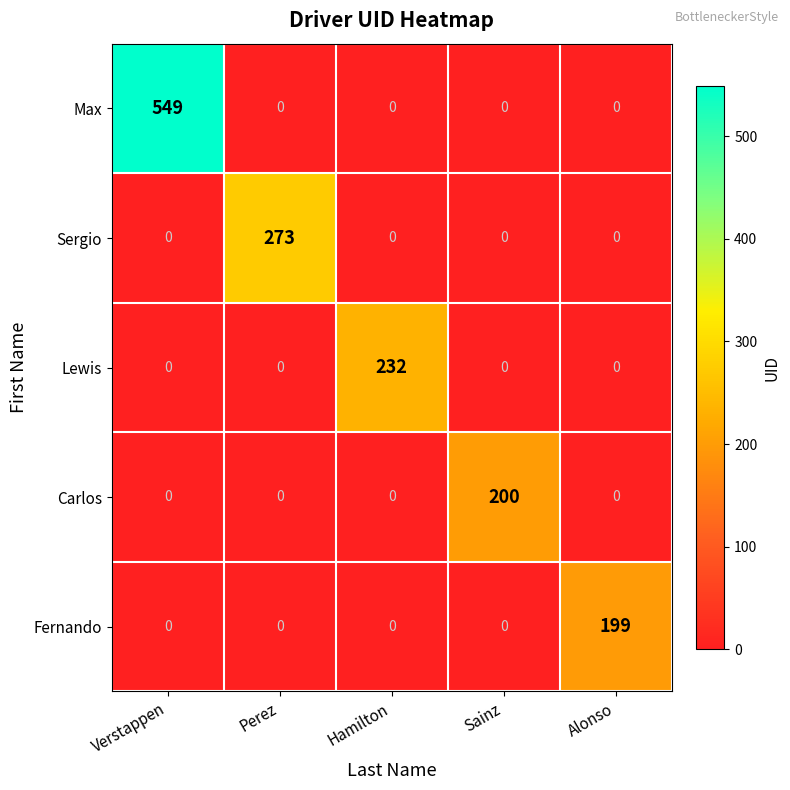

Rank the series by their maximum value, from highest to lowest.

Max, Sergio, Lewis, Carlos, Fernando